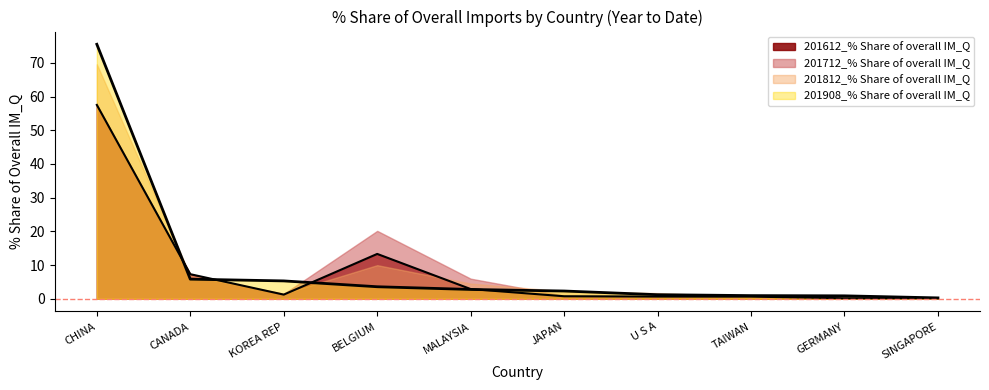

The 201612_% Share of overall IM_Q series shows 4.0 at MALAYSIA. True or false?

False